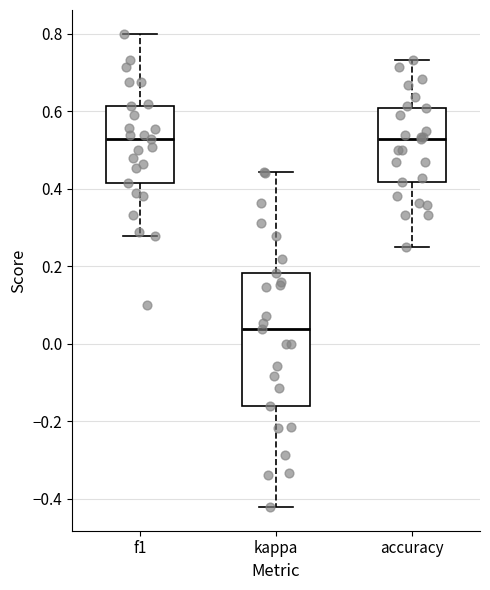

Comparing the boxes themselves (not the whiskers), which one is the tallest?

kappa